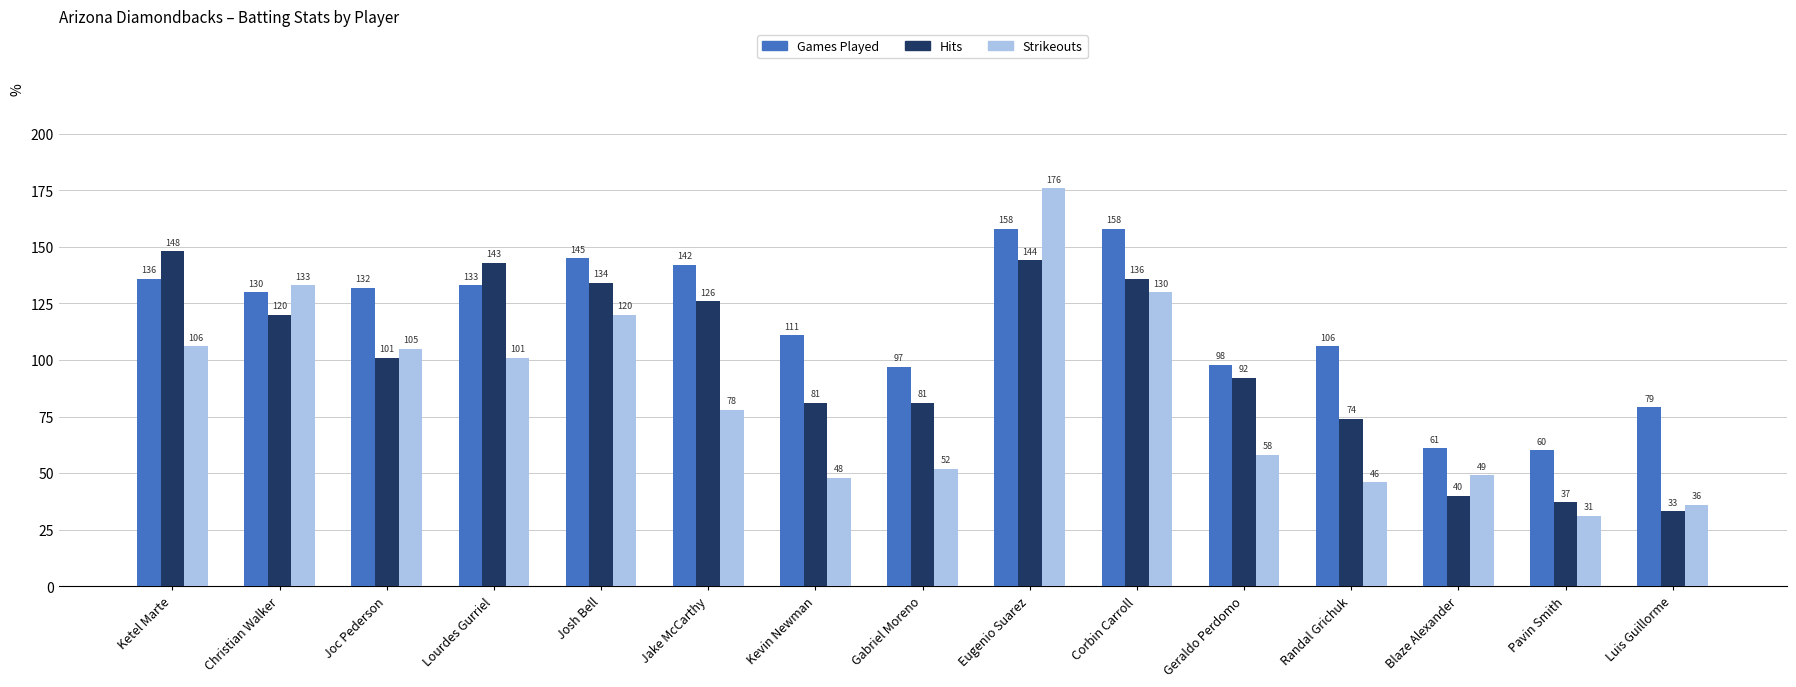

Is the value of Games Played at Ketel Marte greater than the value of Strikeouts at Geraldo Perdomo?

Yes